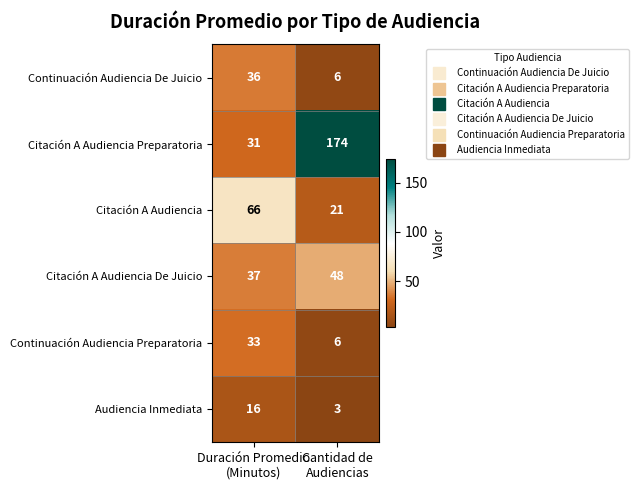

What is the difference between the maximum and minimum values in the Citación A Audiencia De Juicio series?

11